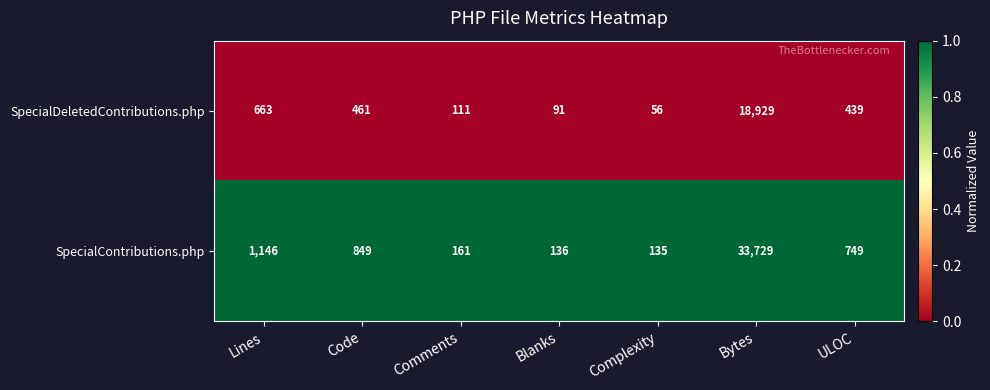

Reading left to right, what are all the values shown in this chart?

SpecialDeletedContributions.php: 663	461	111	91	56	18929	439
SpecialContributions.php: 1146	849	161	136	135	33729	749